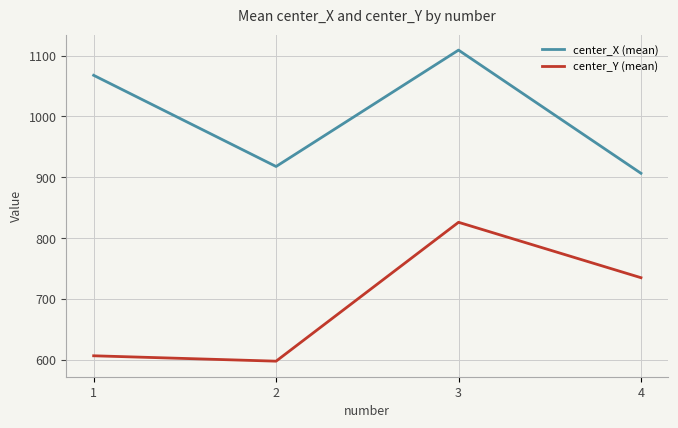

How many values in the center_Y (mean) series exceed 735?

2